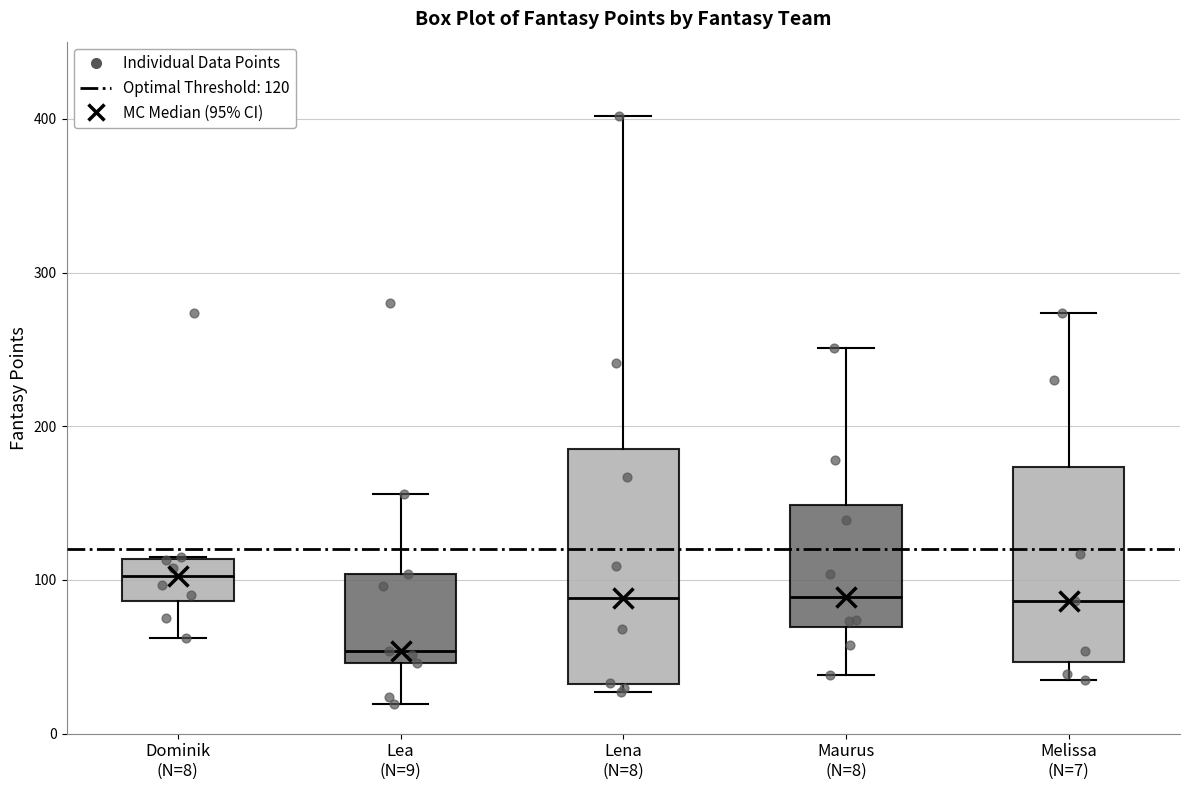

Reading left to right, read every box against the y-axis: the position of its median line, the range the box covers, and the ends of its whiskers. The values are not printed on the chart, so give them approximately, as read against the axis.

Dominik (N=8): median 100, box 90 to 110, whiskers 60 to 120
Lea (N=9): median 50 (just above the box's lower edge), box 50 to 100, whiskers 20 to 160
Lena (N=8): median 90, box 30 to 190, whiskers 30 (just below the box's lower edge) to 400
Maurus (N=8): median 90, box 70 to 150, whiskers 40 to 250
Melissa (N=7): median 90, box 50 to 170, whiskers 40 to 270